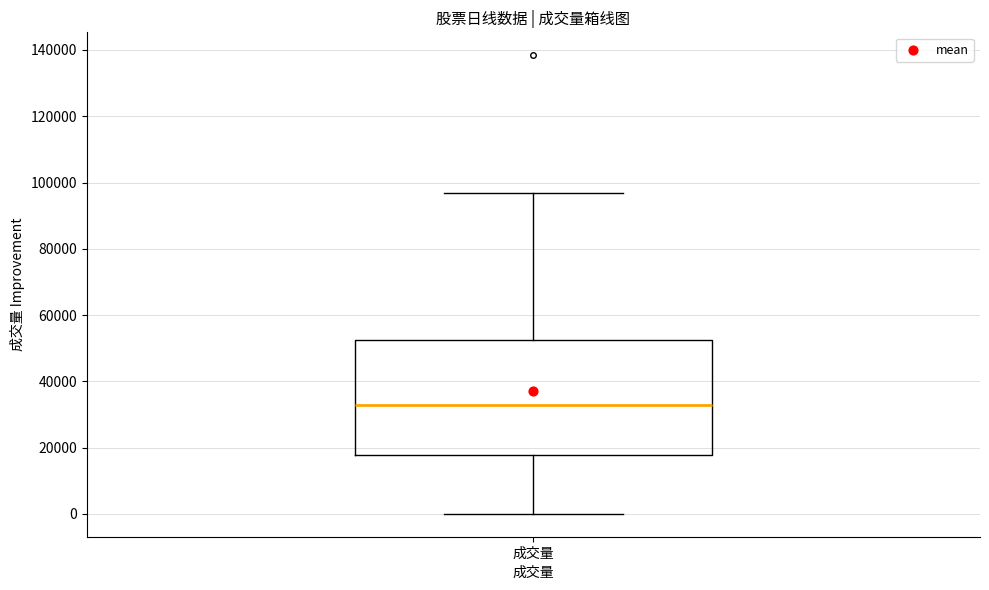

Read this box plot against the y-axis: the position of the median line, the range covered by the box, and the ends of both whiskers. The values are not printed on the chart, so give them approximately, as read against the axis.

median 32000, box 18000 to 52000, whiskers 0 to 96000